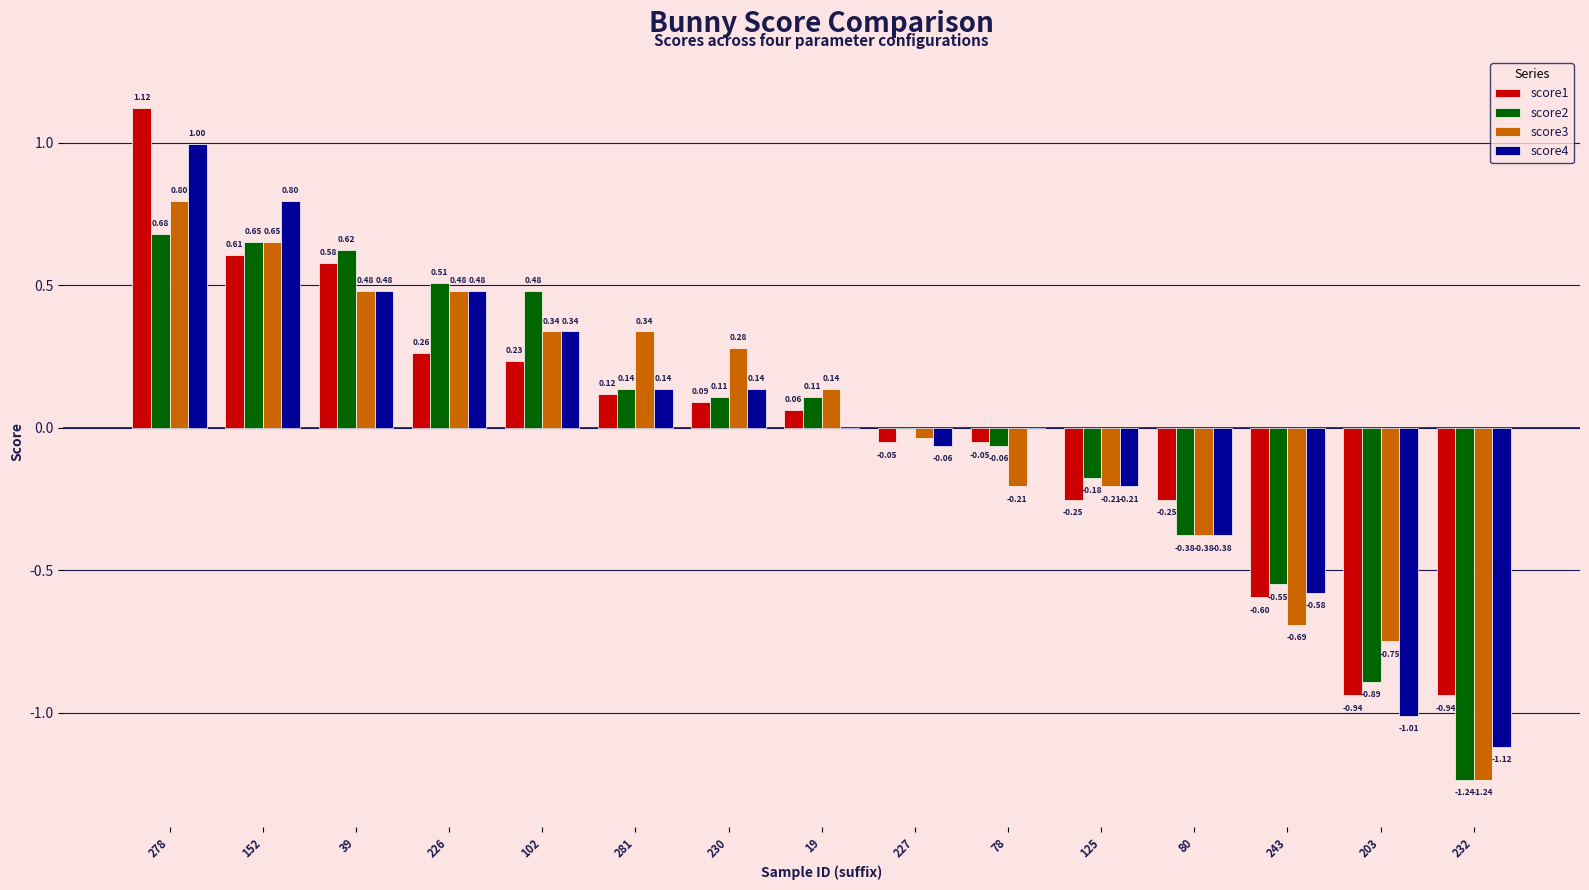

At which category is the sum across all series the highest?

278